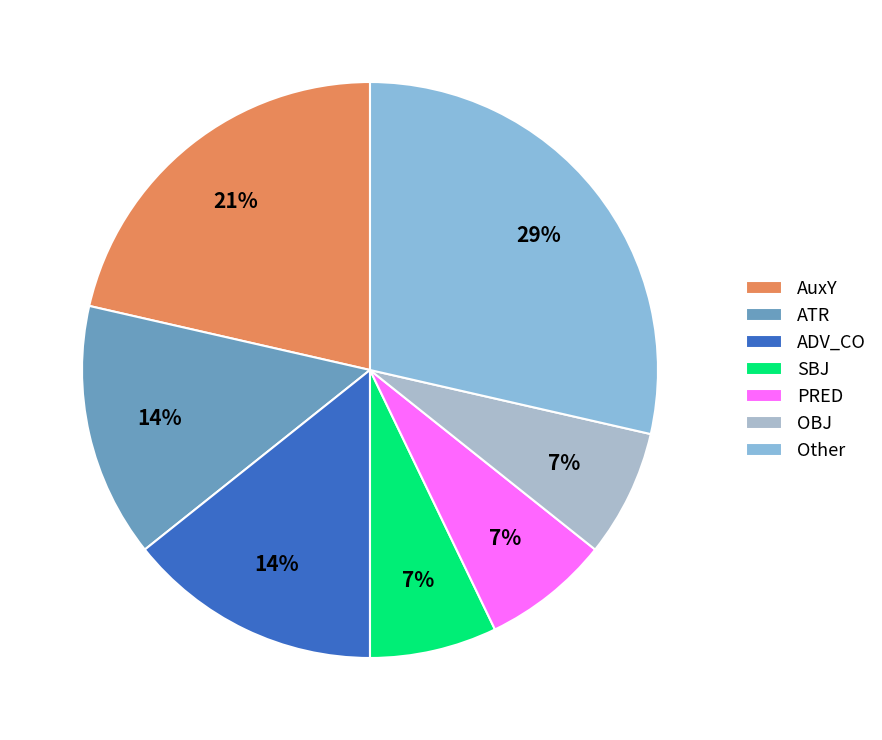

Which category has the biggest portion of the pie?

Other